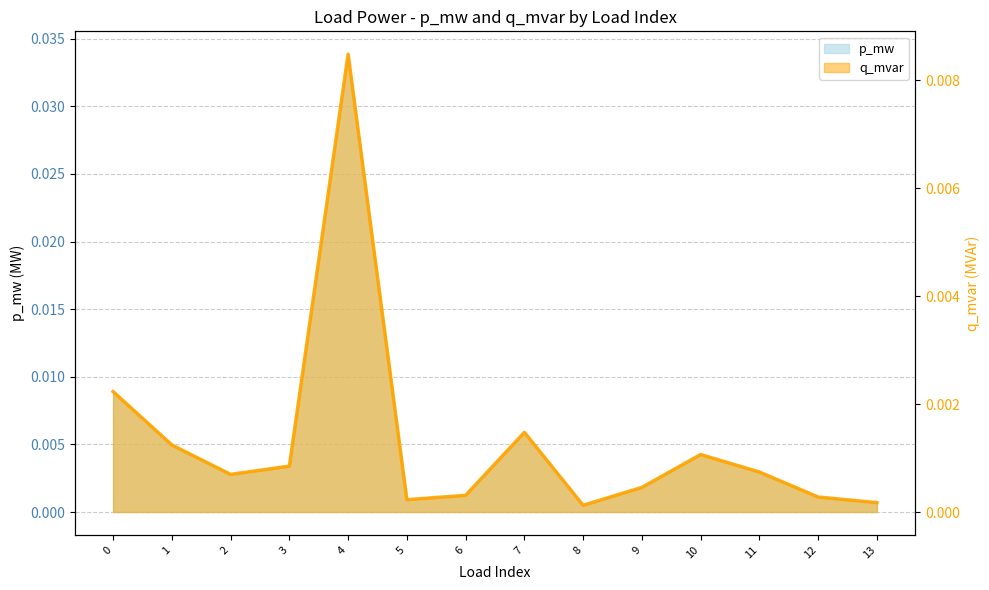

Rank the categories by p_mw value from lowest to highest.

8, 13, 5, 12, 6, 9, 2, 11, 3, 10, 1, 7, 0, 4